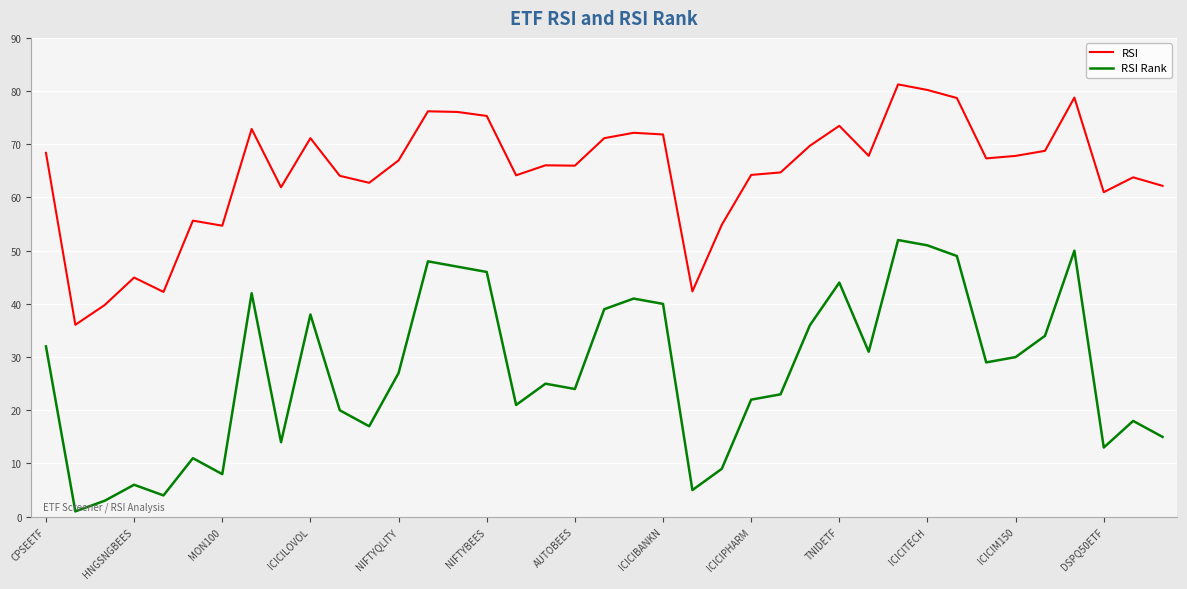

What is the difference between the maximum and minimum values in the RSI series?

45.2